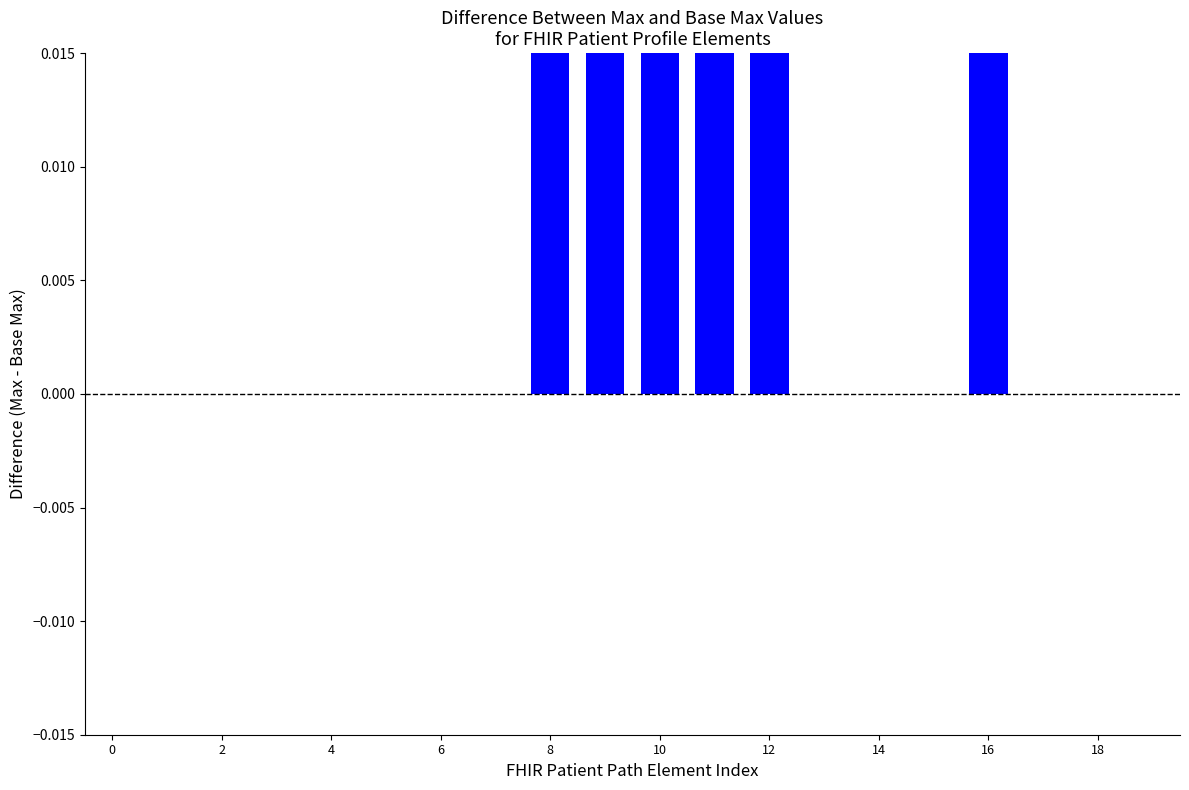

What is the difference between the second highest and second lowest values?

1